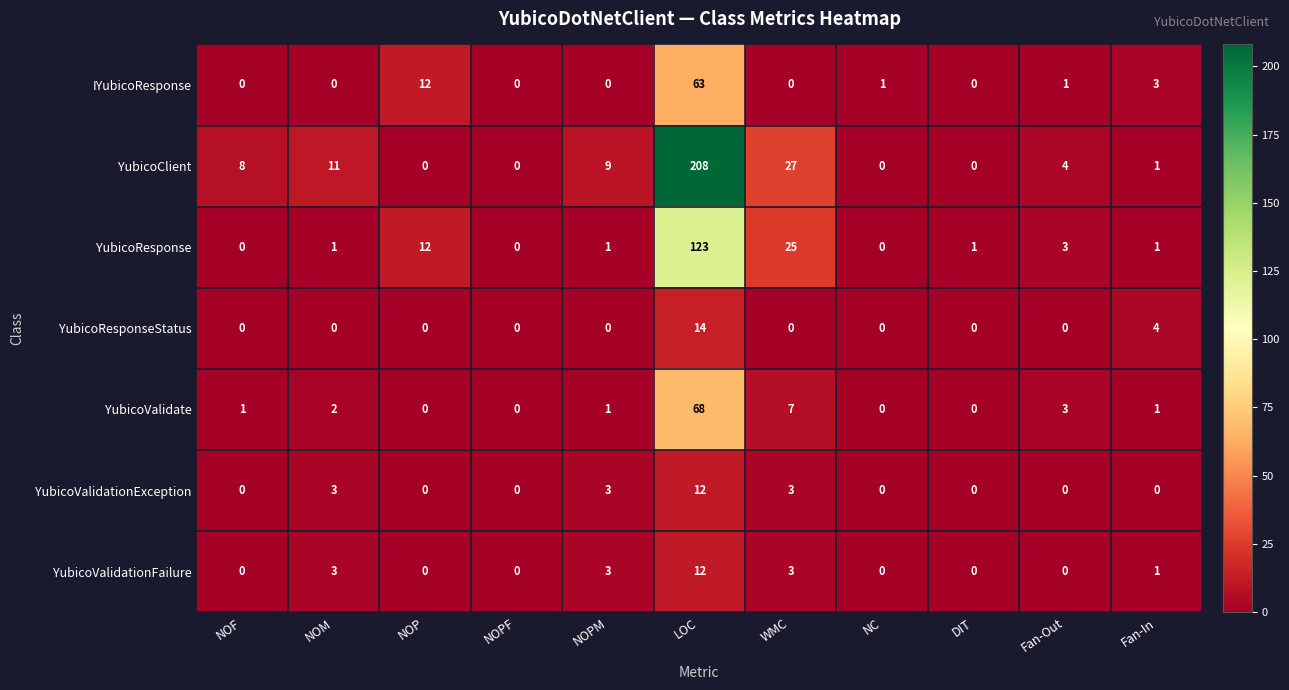

At which category is the sum across all series the highest?

LOC